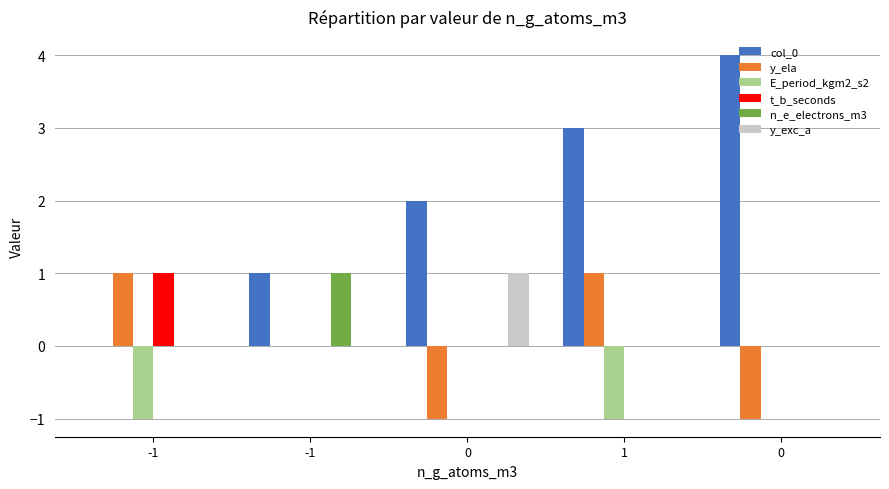

Rank the categories by col_0 value from highest to lowest.

0, 1, 0, -1, -1